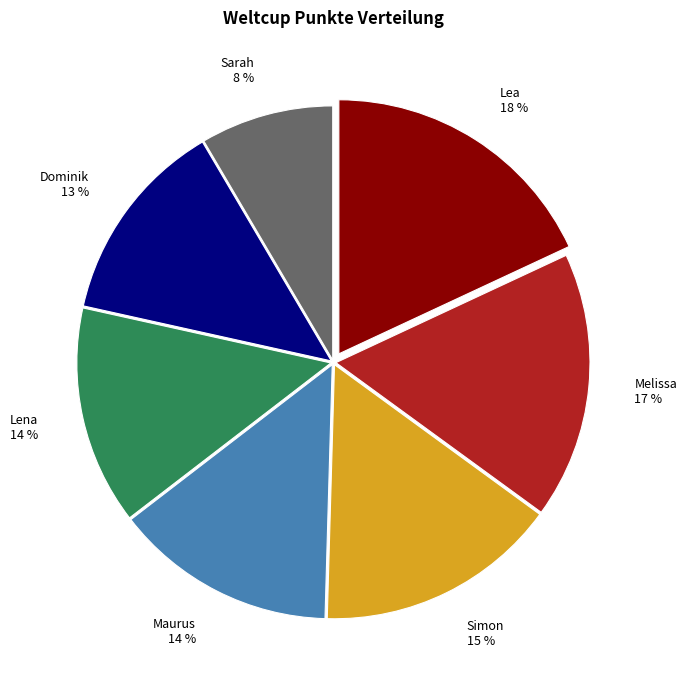

Combined, do Maurus and Melissa account for over 50%?

No